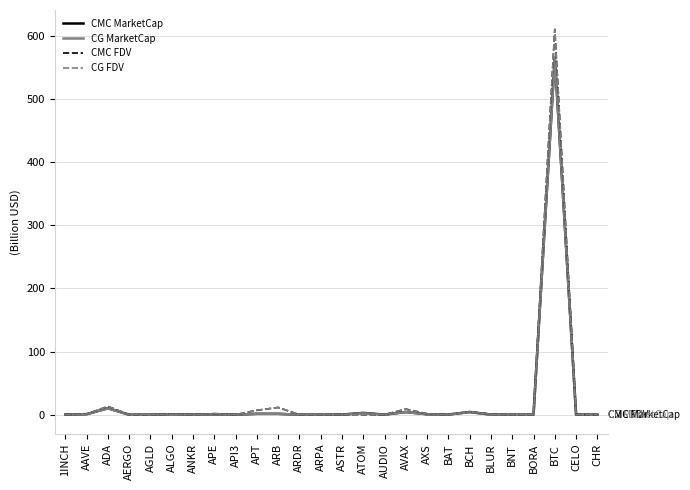

True or false: CMC MarketCap has a value of 0.3 at BAT.

True